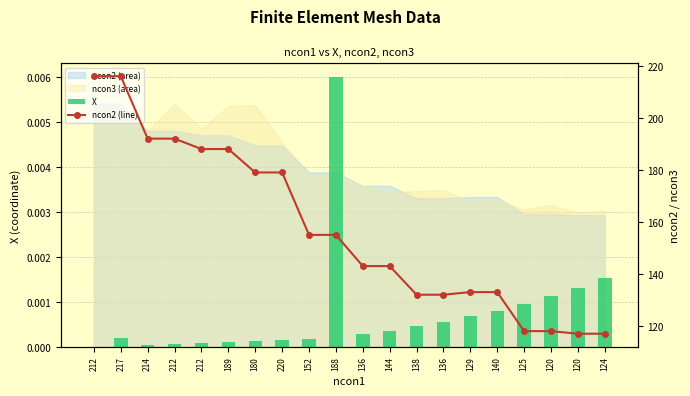

Which has a higher value, 120 or 152?

120